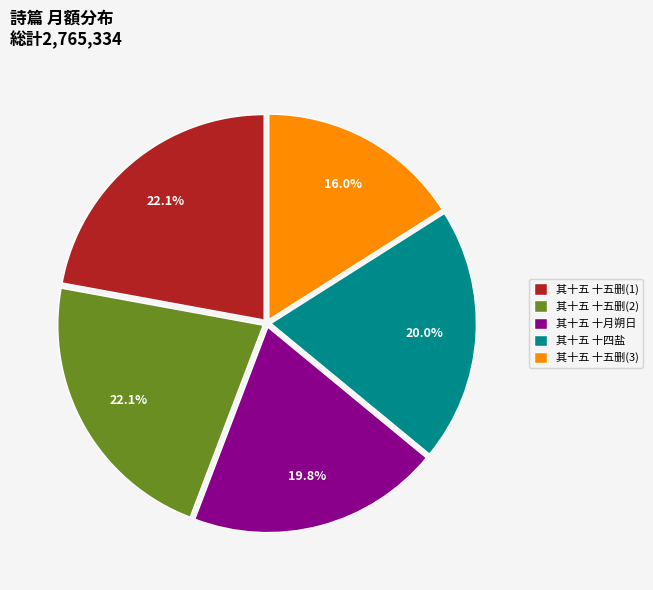

Is 其十五 十五删(2) the majority of the pie?

No